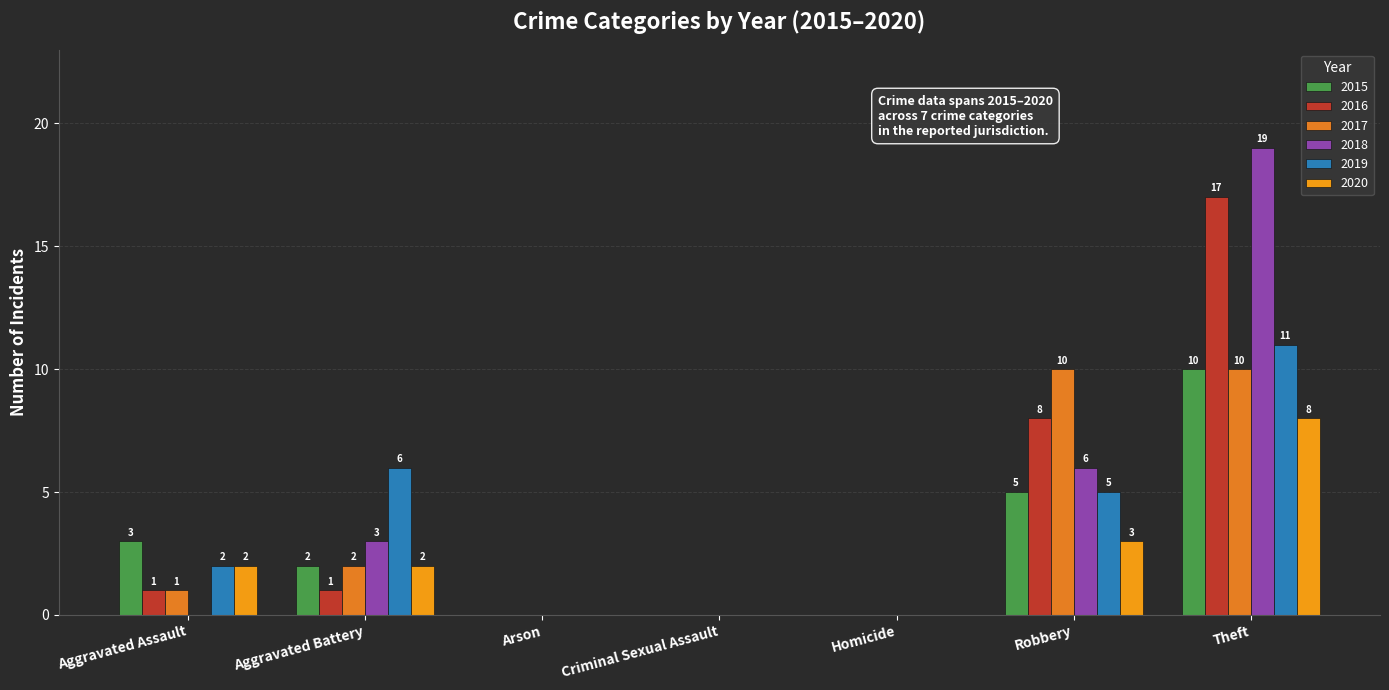

How many categories are shown in the chart?

7